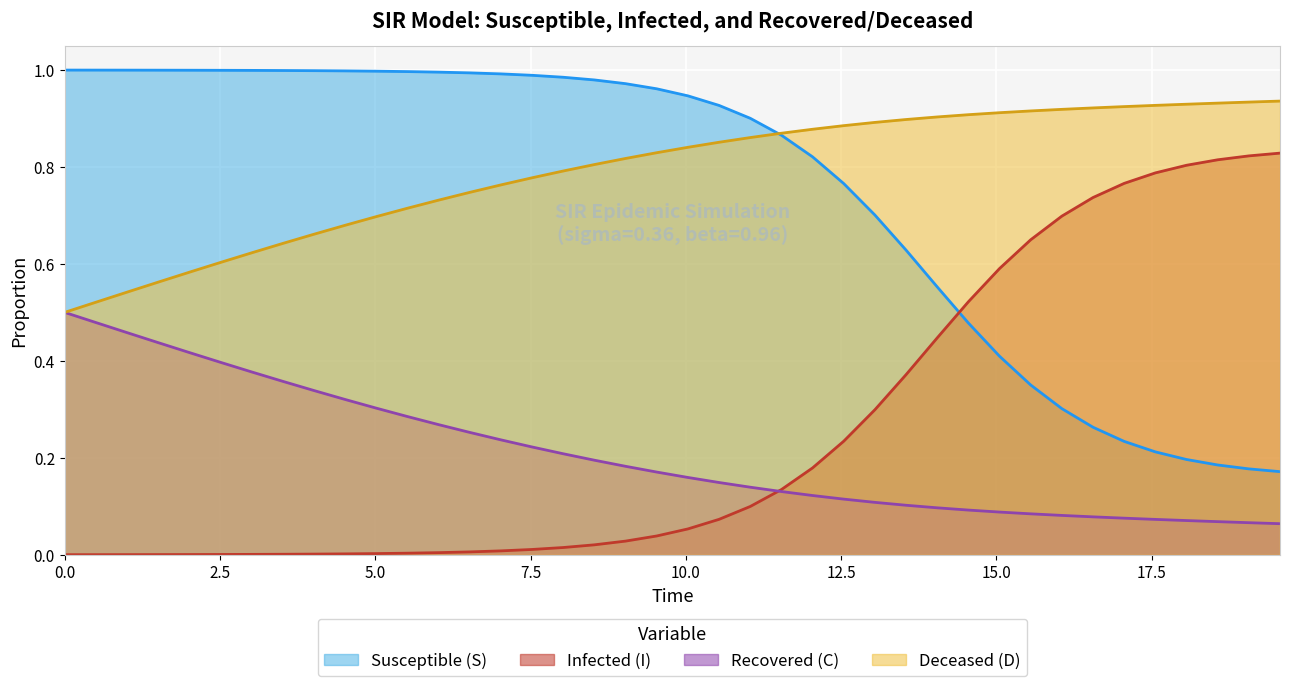

True or false: D and C intersect in this chart.

False